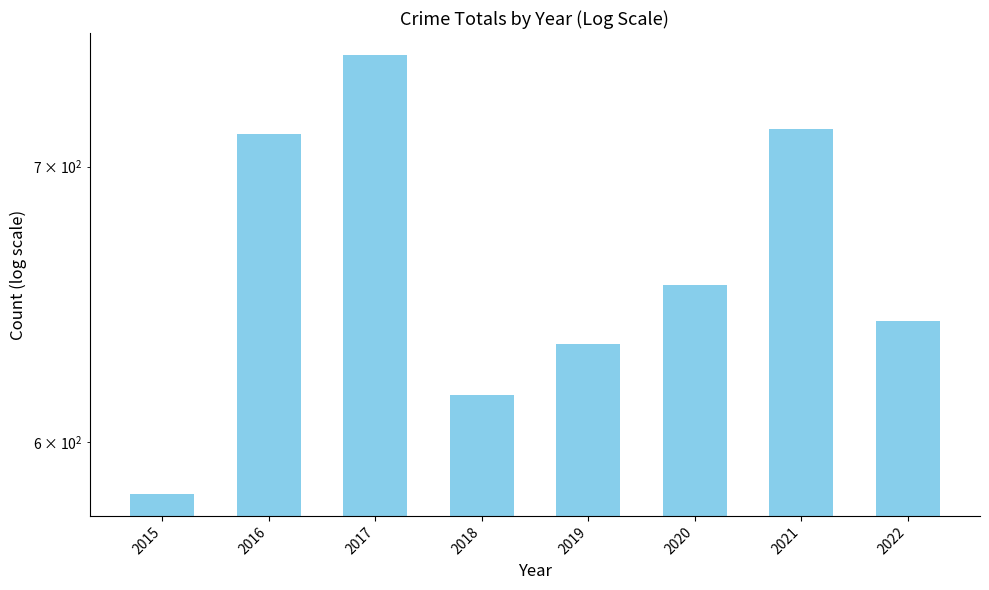

Reading left to right, what are all the values shown in this chart?

583	713	745	616	634	655	715	642